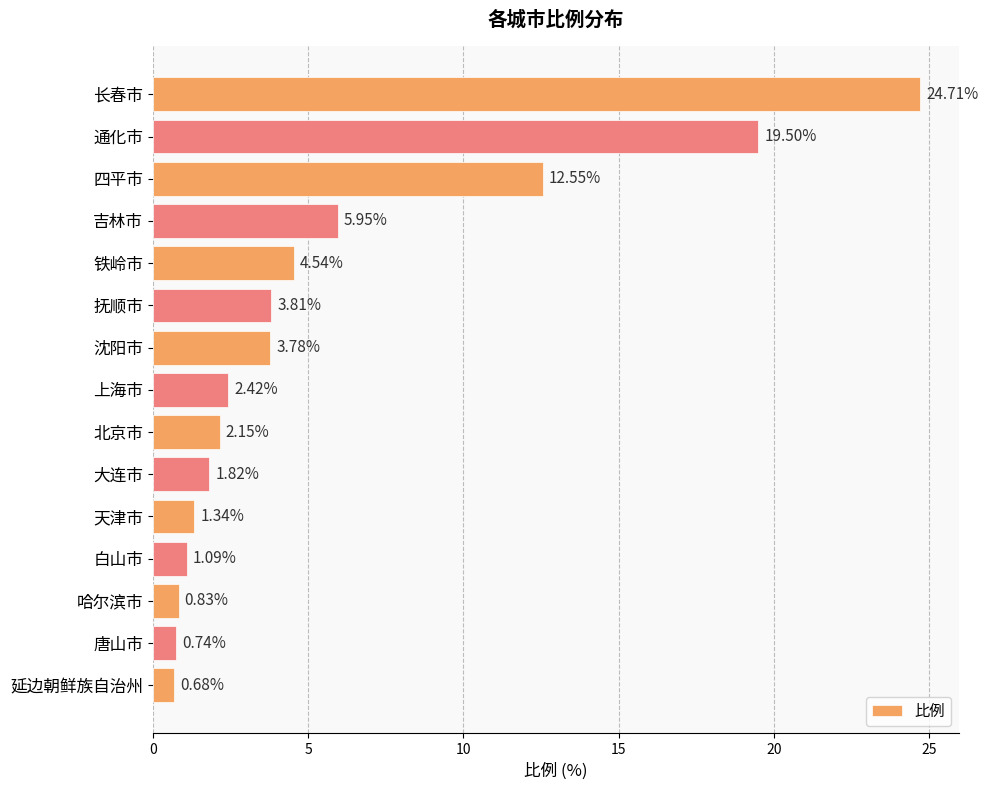

How many data points are less than 2?

6